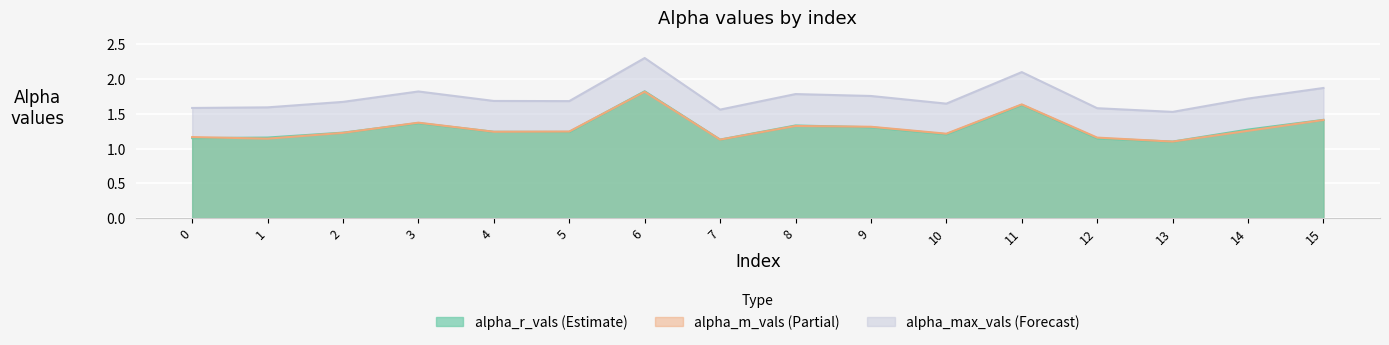

Reading left to right, extract all data points from this chart.

alpha_max_vals: 1.6	1.6	1.7	1.8	1.7	1.7	2.3	1.6	1.8	1.8	1.6	2.1	1.6	1.5	1.7	1.9
alpha_r_vals: 1.2	1.2	1.2	1.4	1.2	1.2	1.8	1.1	1.3	1.3	1.2	1.6	1.1	1.1	1.3	1.4
alpha_m_vals: 1.2	1.1	1.2	1.4	1.2	1.2	1.8	1.1	1.3	1.3	1.2	1.6	1.2	1.1	1.3	1.4